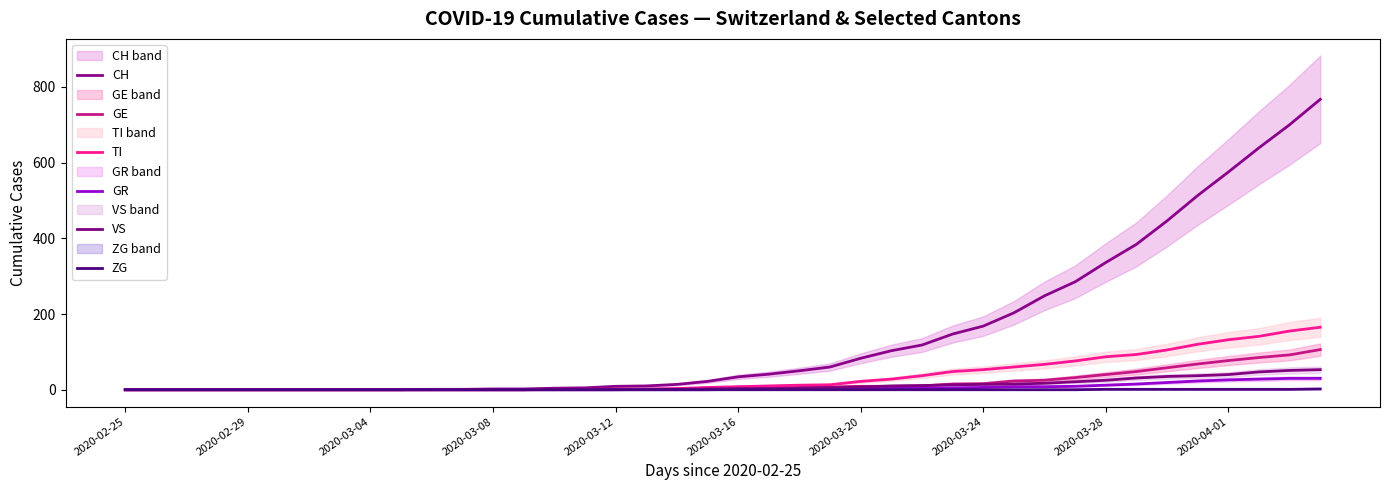

What is the maximum value shown in the chart?

767